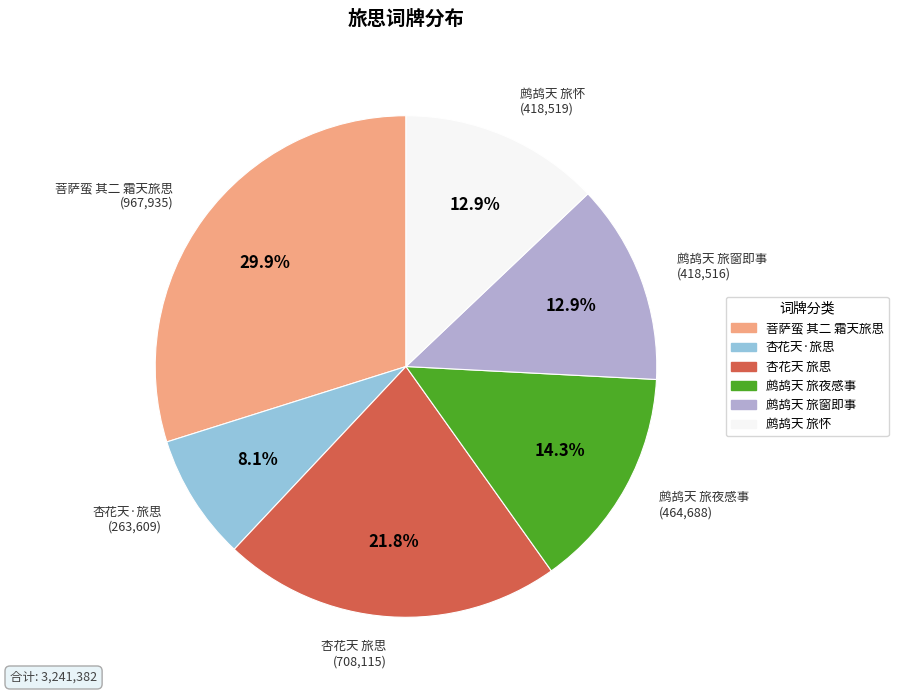

What is the ratio of the value at 鹧鸪天 旅怀 (418,519) to the value at 菩萨蛮 其二 霜天旅思 (967,935)?

0.4